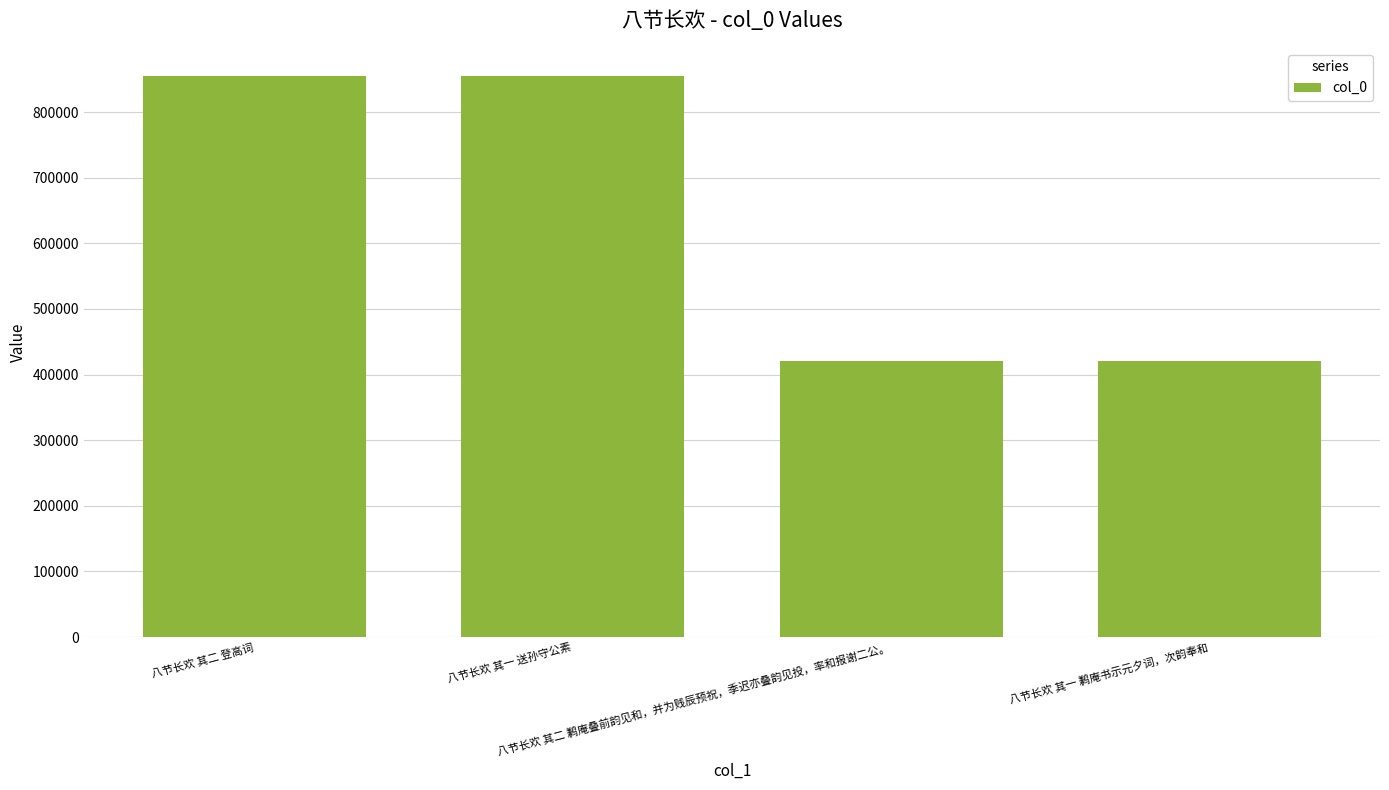

What is the minimum value shown in the chart?

420676